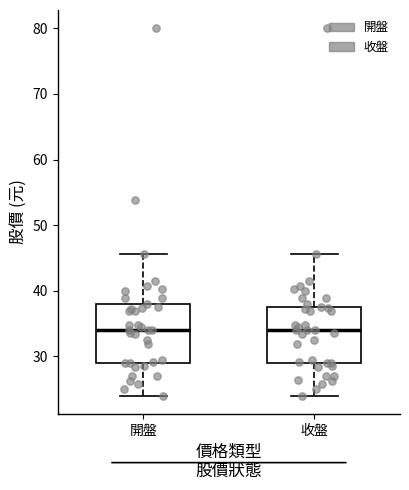

Reading left to right, read every box against the y-axis: the position of its median line, the range the box covers, and the ends of its whiskers. The values are not printed on the chart, so give them approximately, as read against the axis.

開盤: median 34, box 29 to 38, whiskers 24 to 46
收盤: median 34, box 29 to 38, whiskers 24 to 46